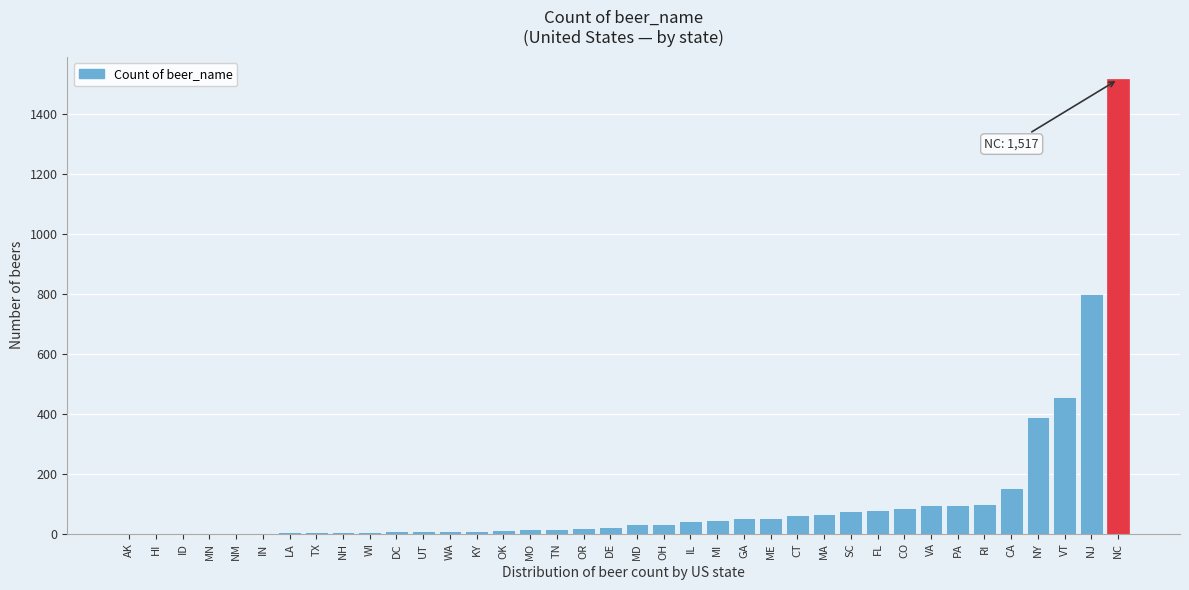

Is it true that the value at PA is 97?

True